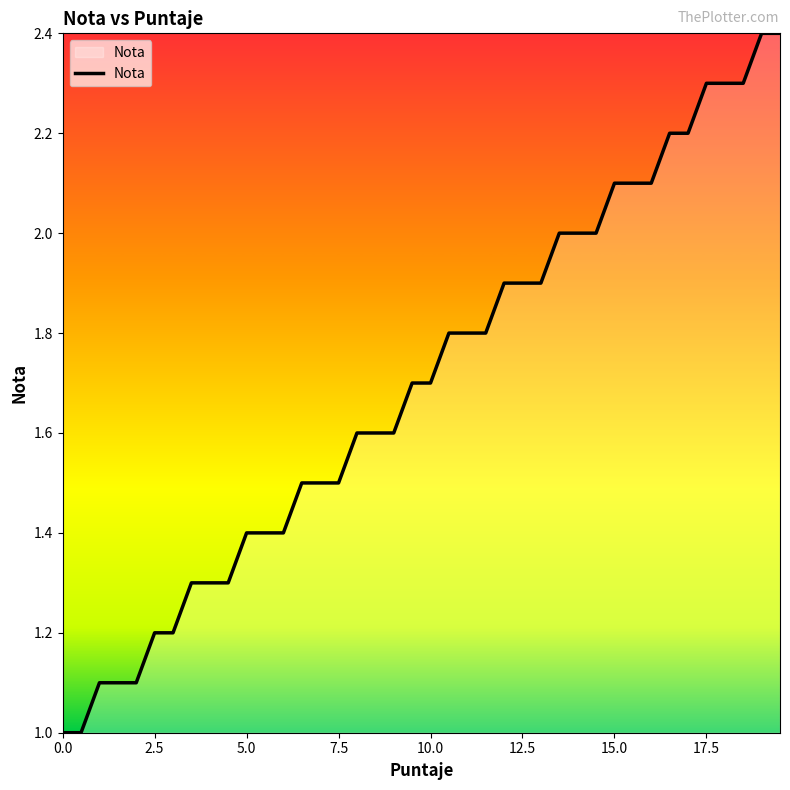

What is the average value?

1.7